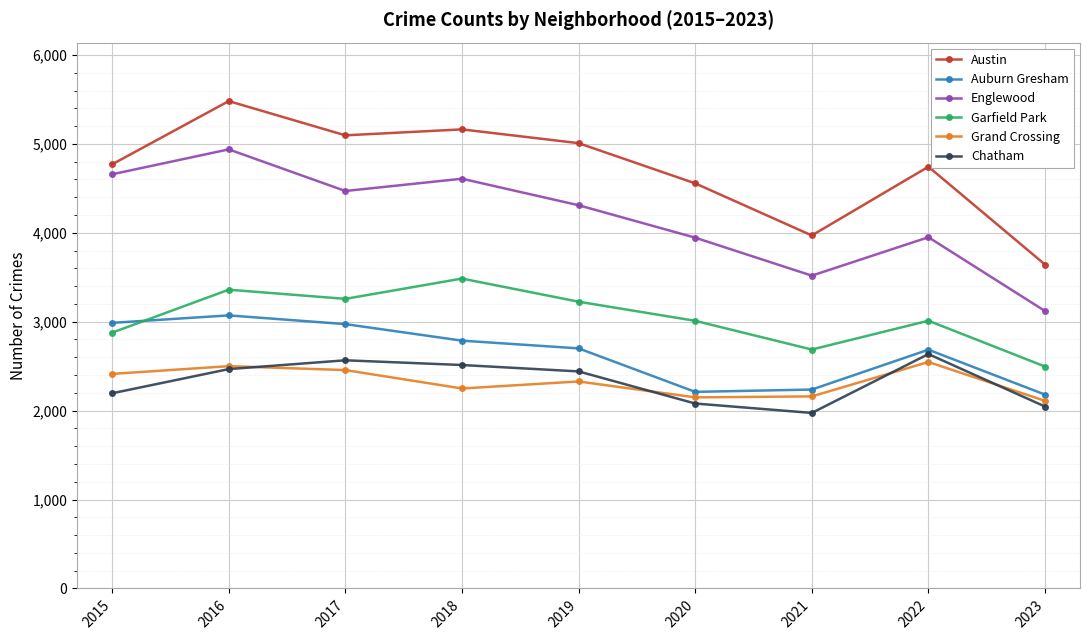

What is the maximum value shown in the chart?

5481